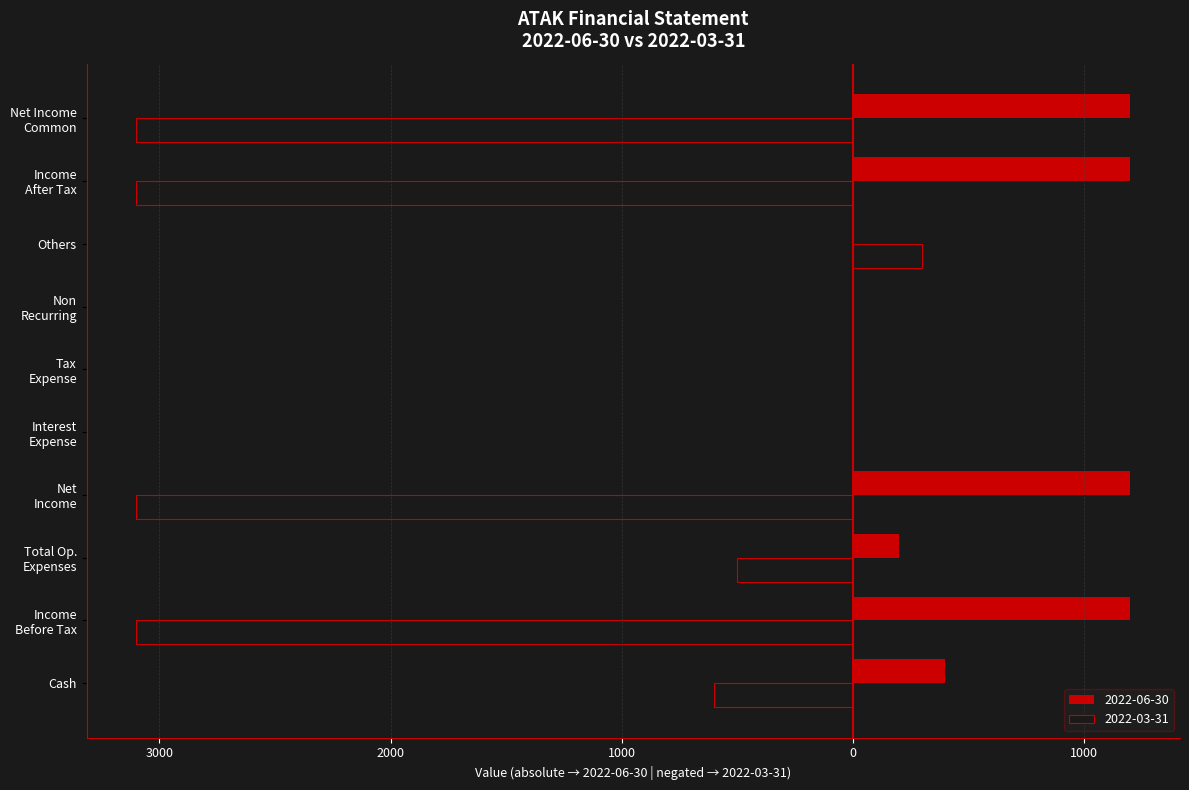

What are all the series names shown in the legend?

2022-06-30, 2022-03-31